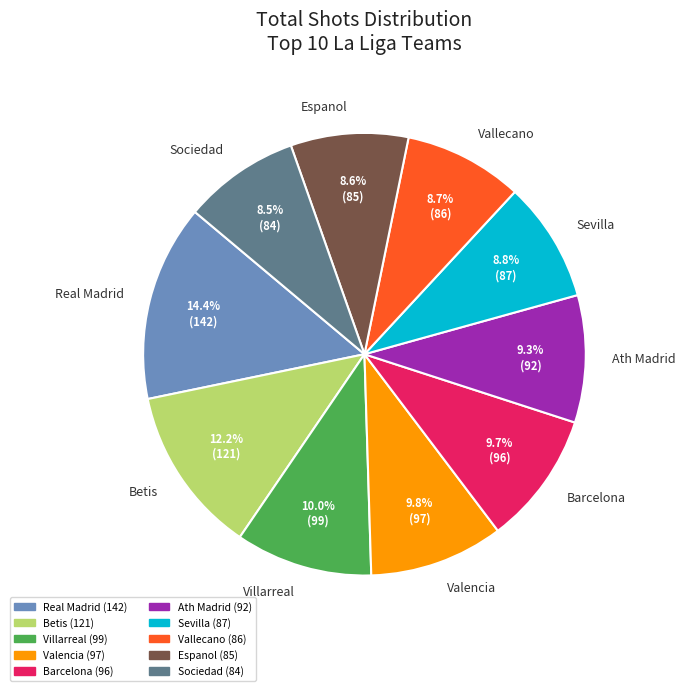

Which slice is the largest?

Real Madrid